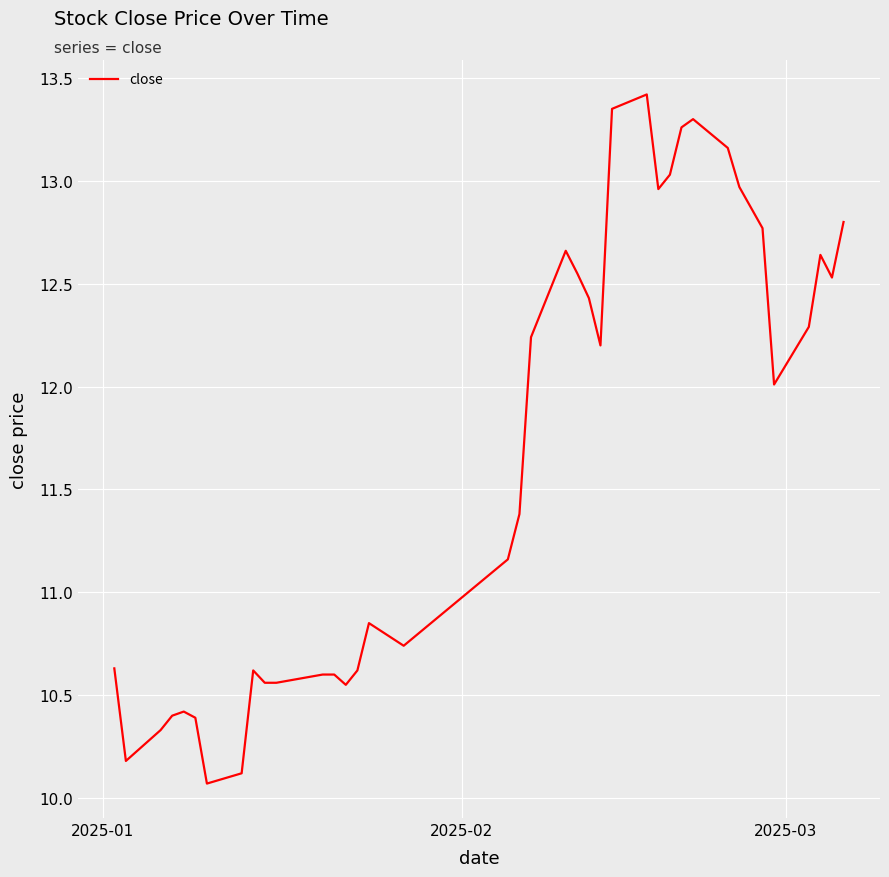

What is the greatest value displayed?

13.4